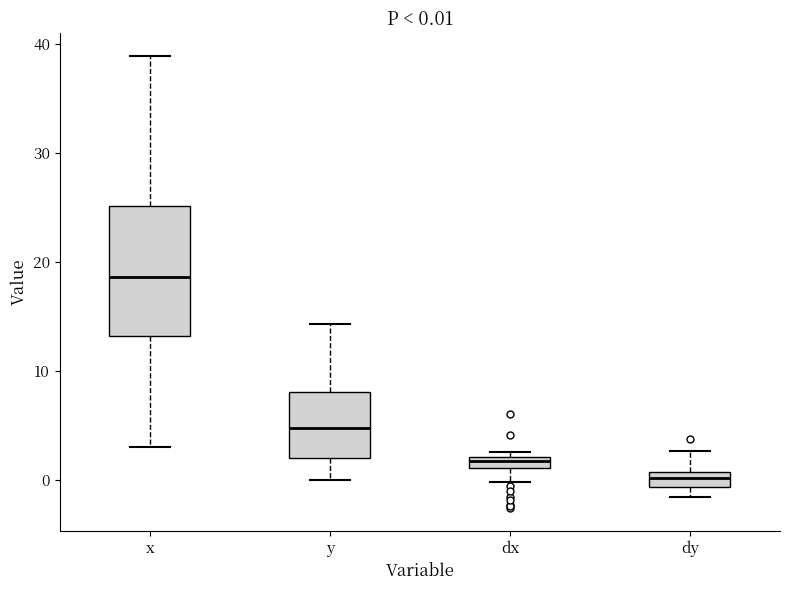

Which box has the highest median line?

x